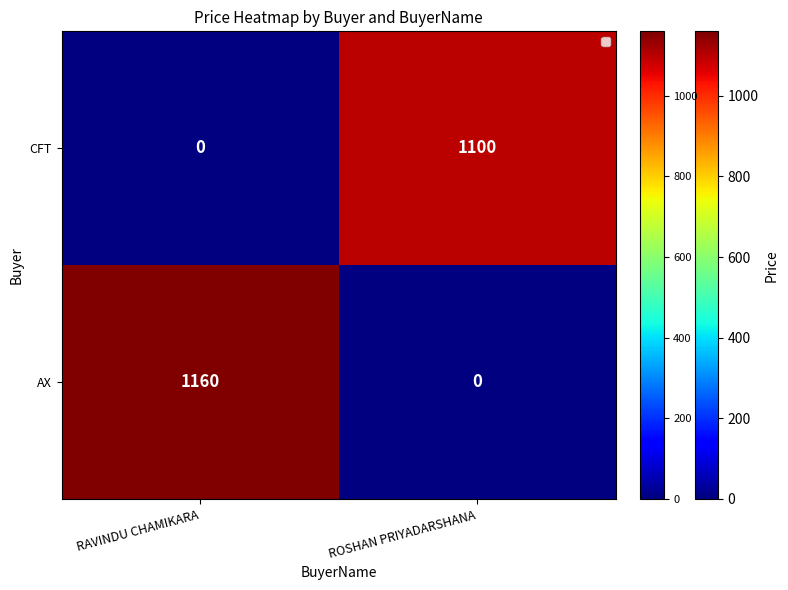

Is it true that AX equals 336 at RAVINDU CHAMIKARA?

False